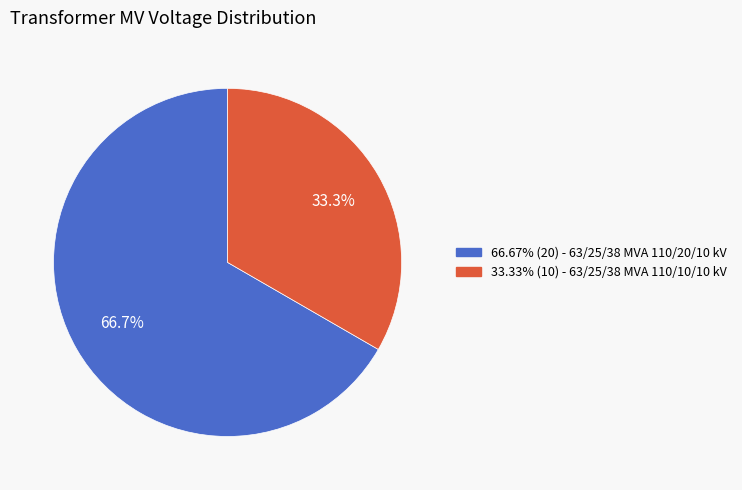

Does any single category account for the majority?

Yes